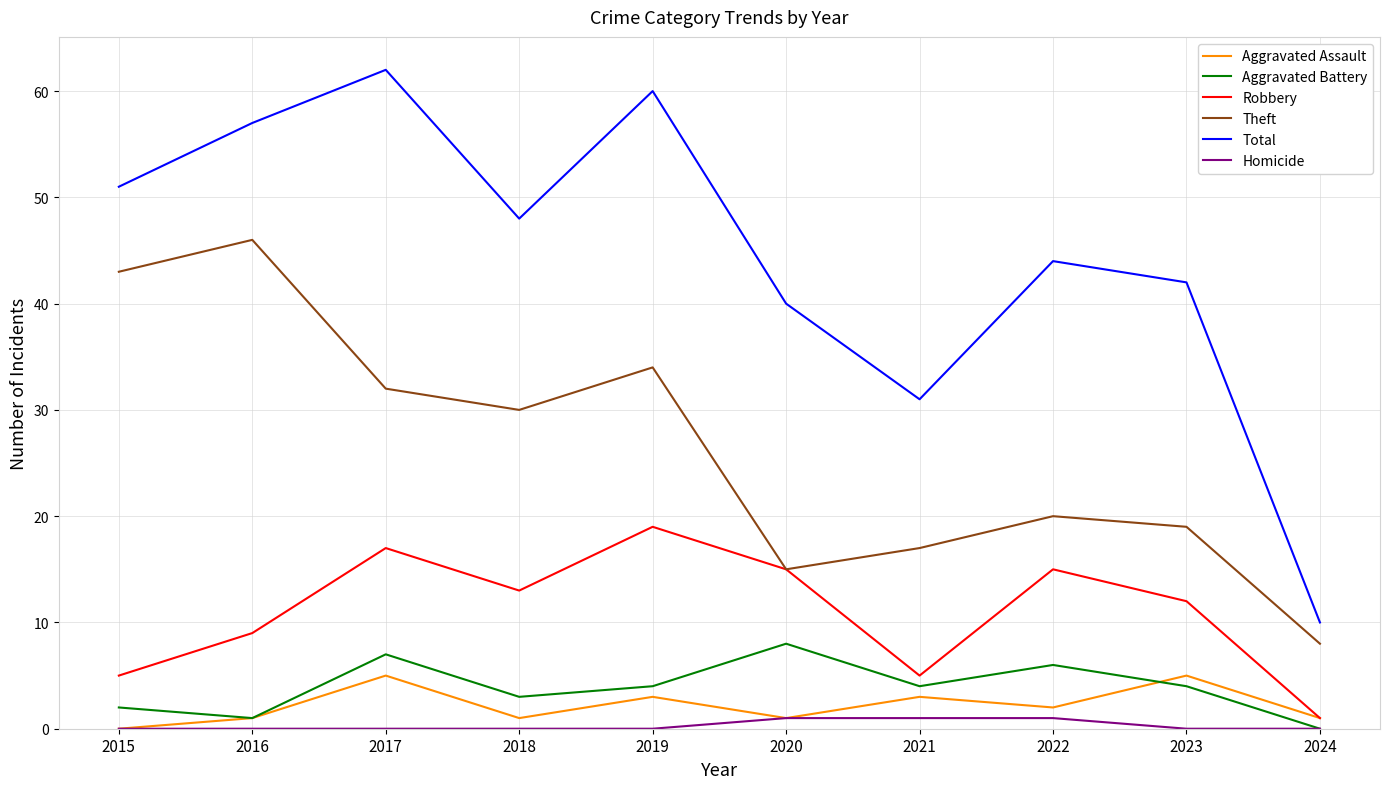

What is the highest value of the Robbery series?

19